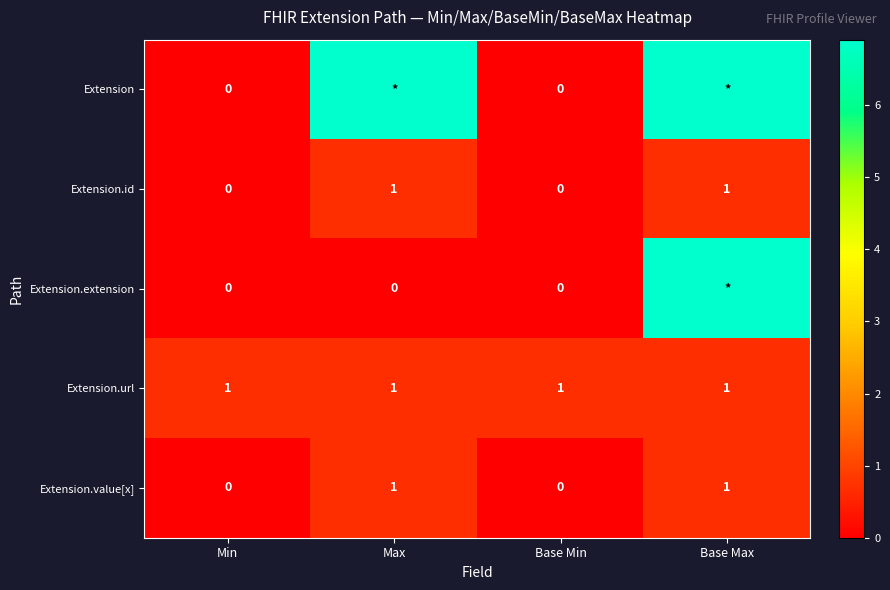

Is the value of Extension.extension at Base Min greater than the value of Extension.url at Base Min?

No